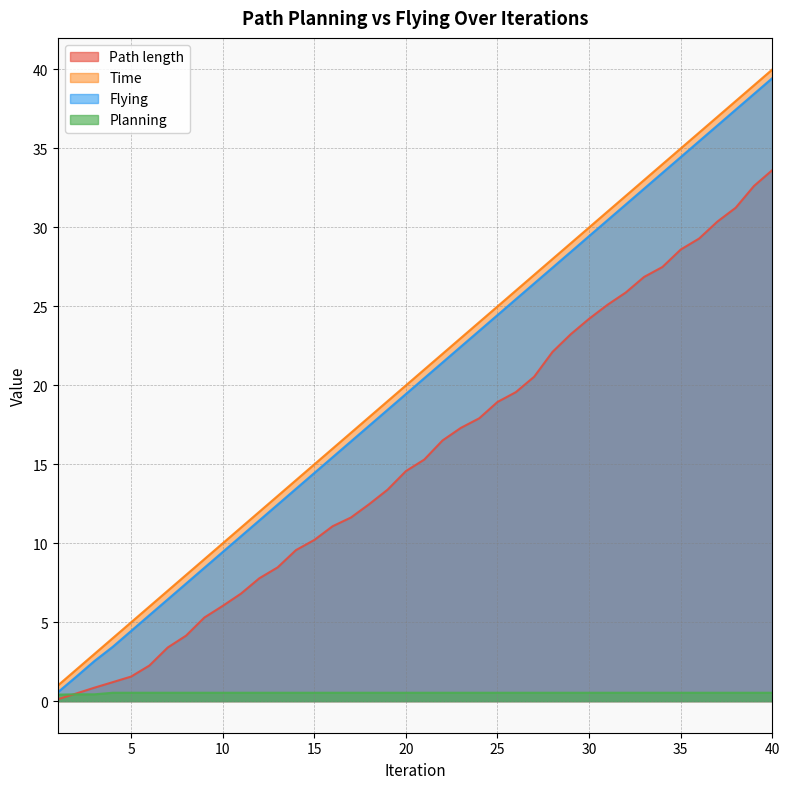

What are all the series names shown in the legend?

Path length, Time, Flying, Planning